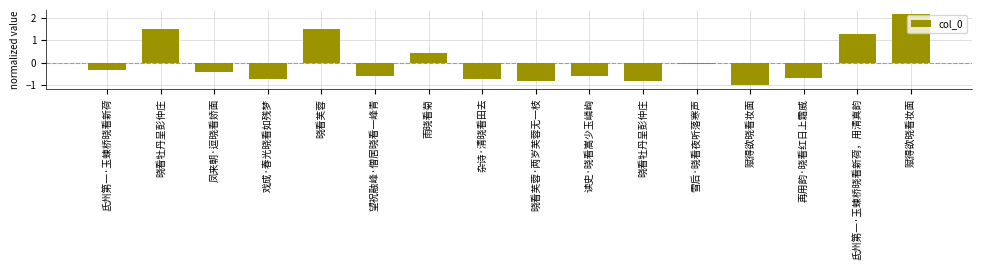

Reading left to right, list all the values displayed in this chart.

氐州第一·玉蝀桥晓看新荷=-0.3	晓看牡丹呈彭仲庄=1.5	凤来朝·逗晓看娇面=-0.4	戏成·春光晓看如残梦=-0.7	晓看芙蓉=1.5	望祝融峰·僧居晓看一峰青=-0.6	雨晓看菊=0.4	杂诗·清晓看田去=-0.7	晓看芙蓉·两岁芙蓉无一枝=-0.8	读史·晓看嵩少玉嶙峋=-0.6	晓看牡丹呈彭仲庄=-0.8	雪后·晓看夜听落寒声=-0.1	赋得欲晓看妆面=-1.0	再用韵·晓看红日上霜威=-0.7	氐州第一·玉蝀桥晓看新荷，用清真韵=1.3	赋得欲晓看妆面=2.2